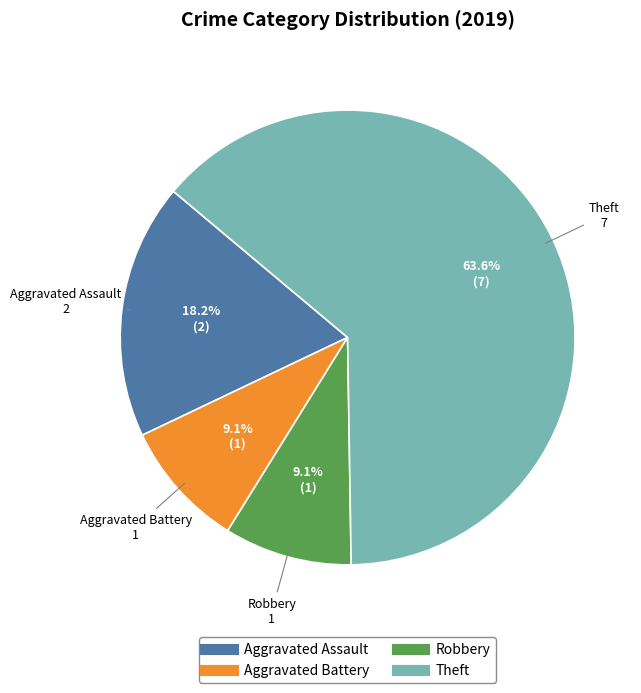

Is there any slice that represents more than half of the pie?

Yes